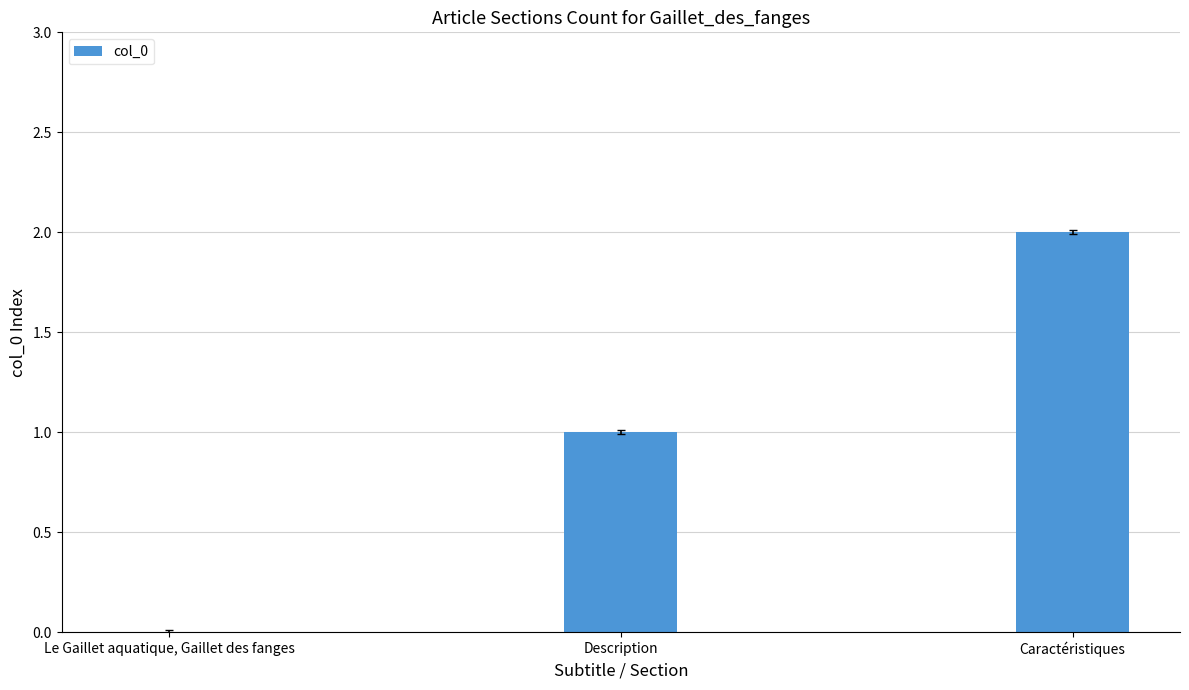

Approximately how many times larger is the value at Caractéristiques compared to Description?

2.0